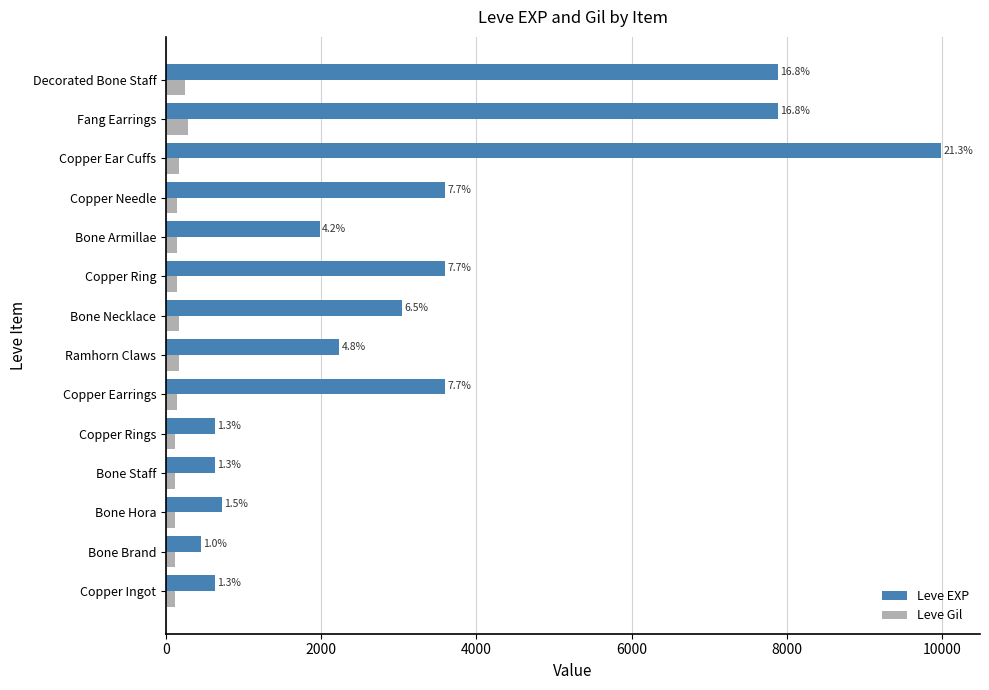

What are all the series names shown in the legend?

Leve EXP, Leve Gil